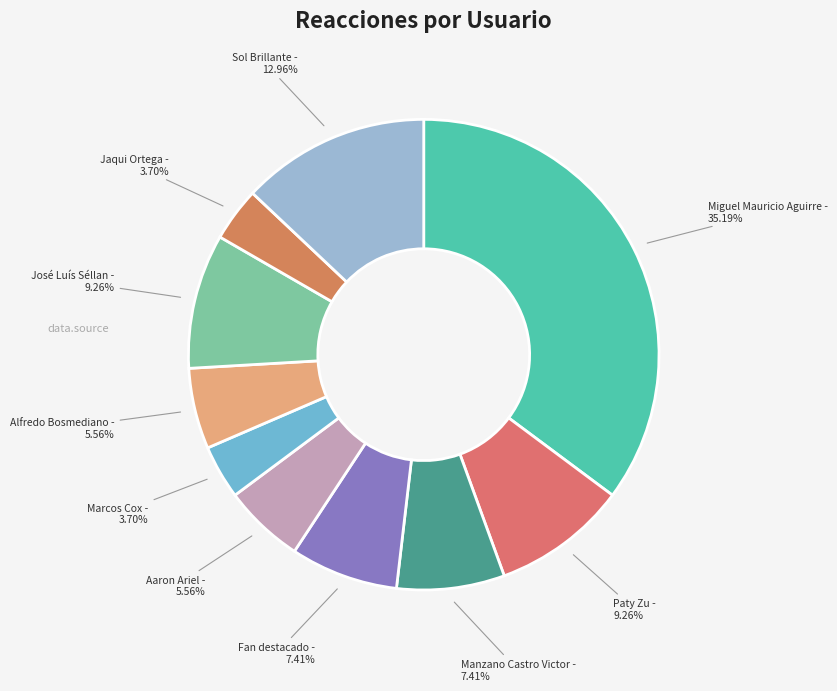

Count the number of slices in the pie.

10